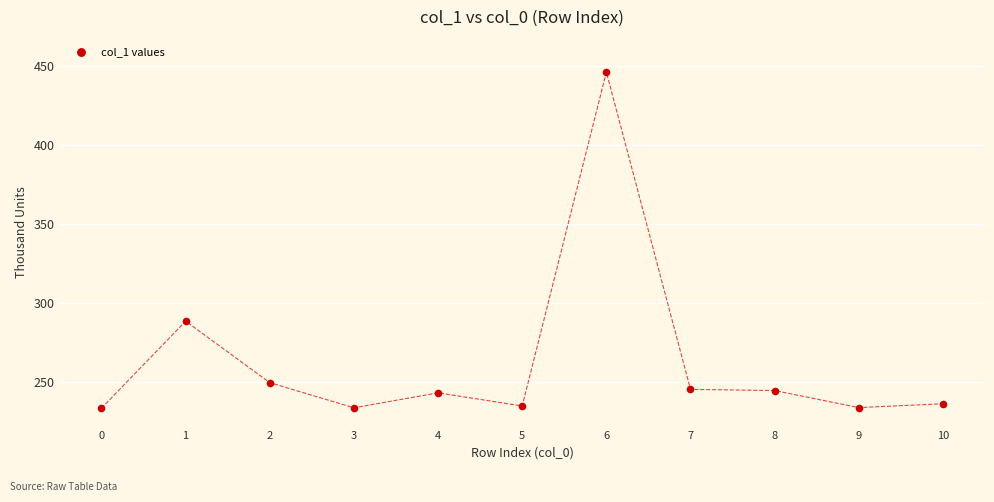

What is the range of Y values (max minus min)?

212.9